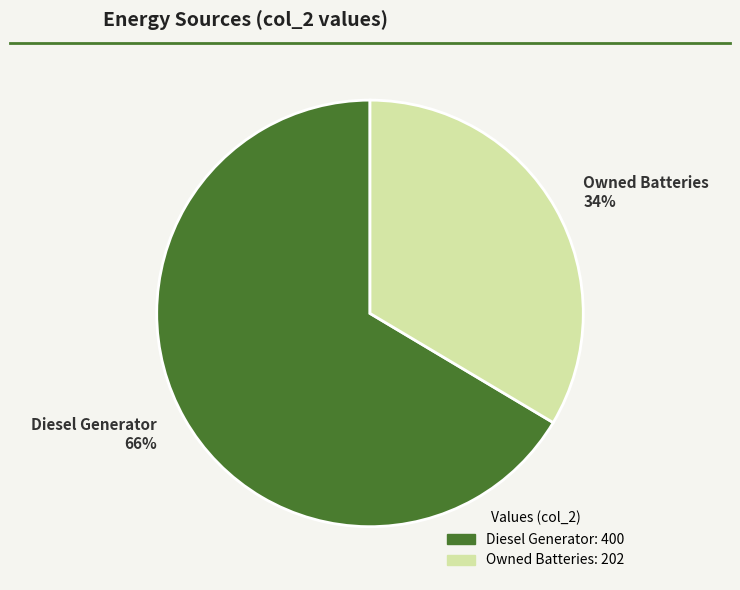

Is the sum of Diesel Generator 66% and Owned Batteries 34% greater than half?

Yes